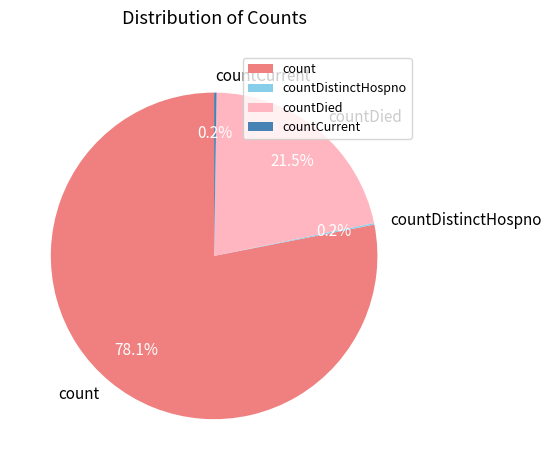

Which slice is the largest?

count